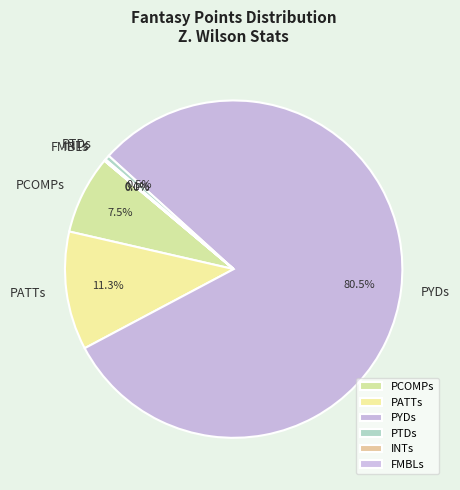

Combined, do PCOMPs and PTDs account for over 50%?

No